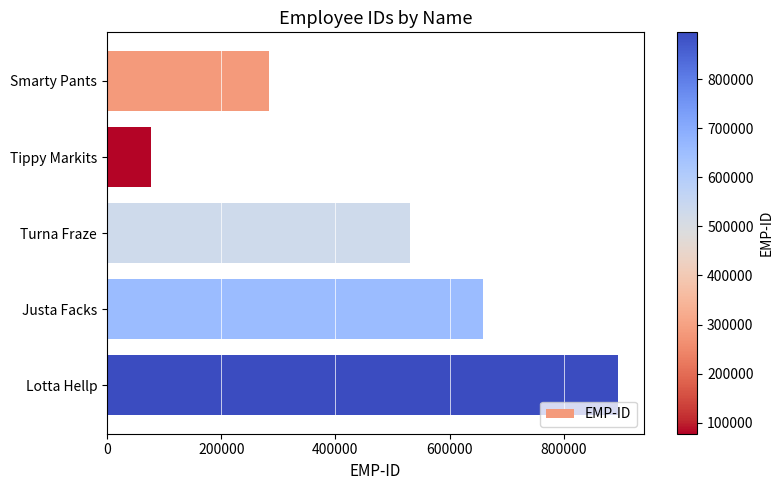

What is the greatest value displayed?

895214